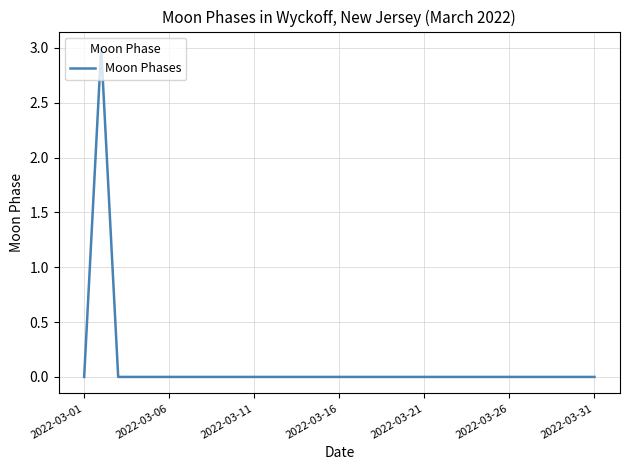

What is the maximum value shown in the chart?

3